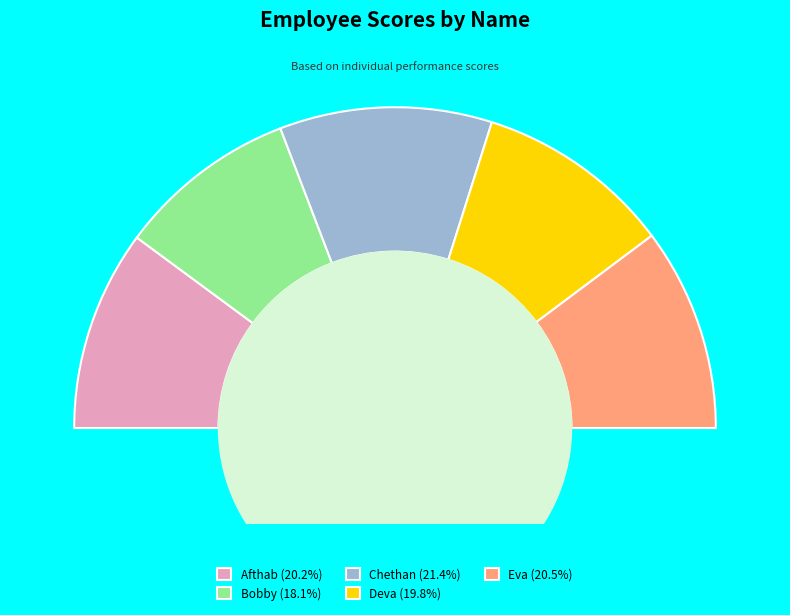

To the nearest percent, what is the combined percentage of Chethan and Bobby?

40%